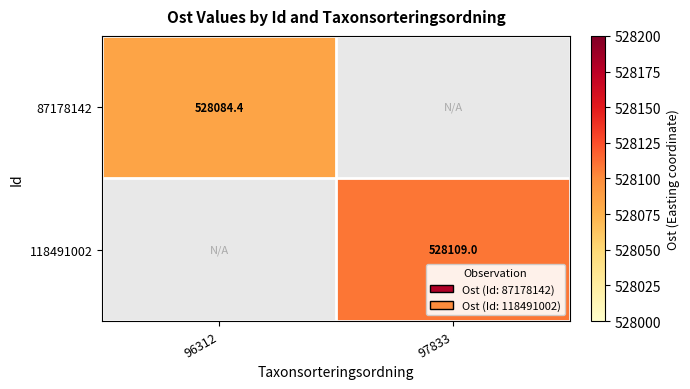

The value of 87178142 at 96312 is 528084.4. True or false?

True